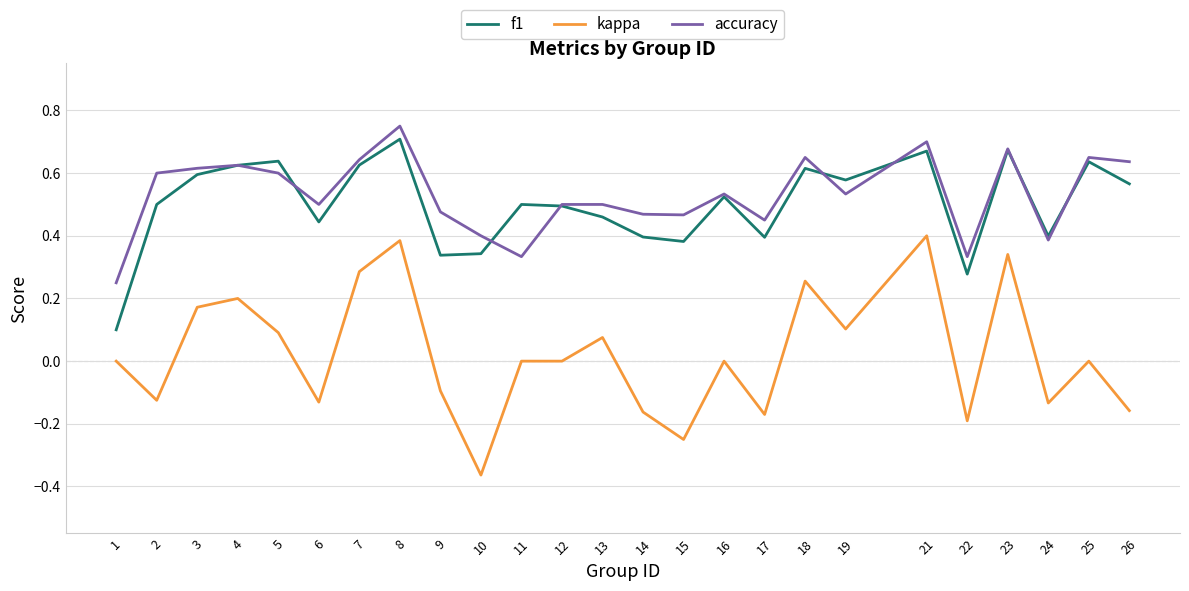

Which series has the widest spread of values?

kappa